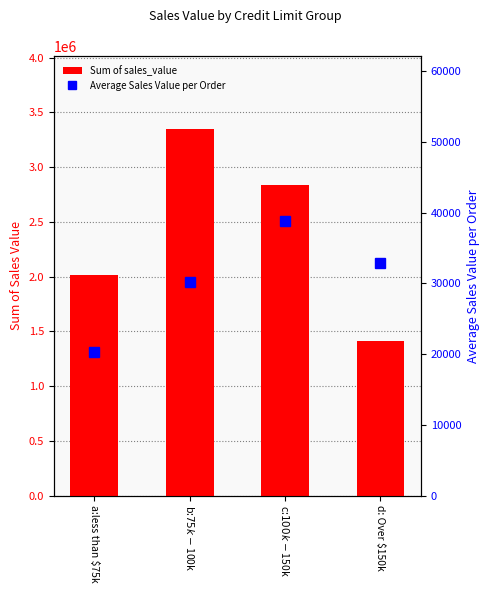

What is the total value across all series at b:$75k - $100k?

3374474.0